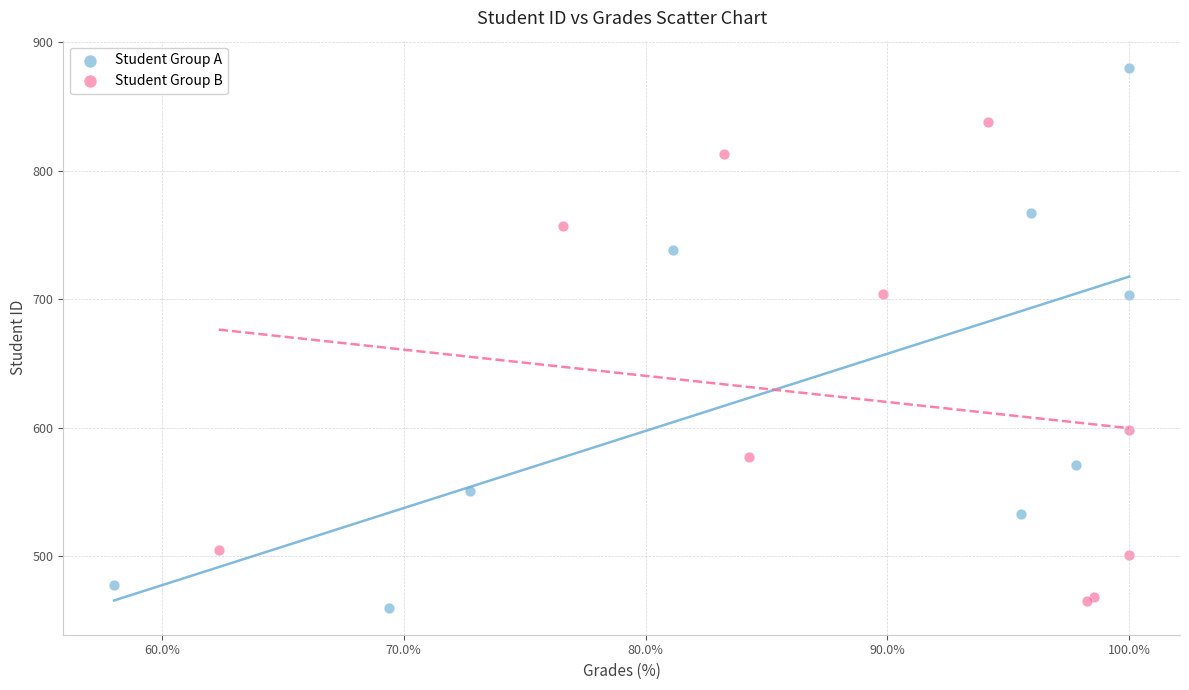

Which series reaches the maximum Y coordinate?

Student Group A